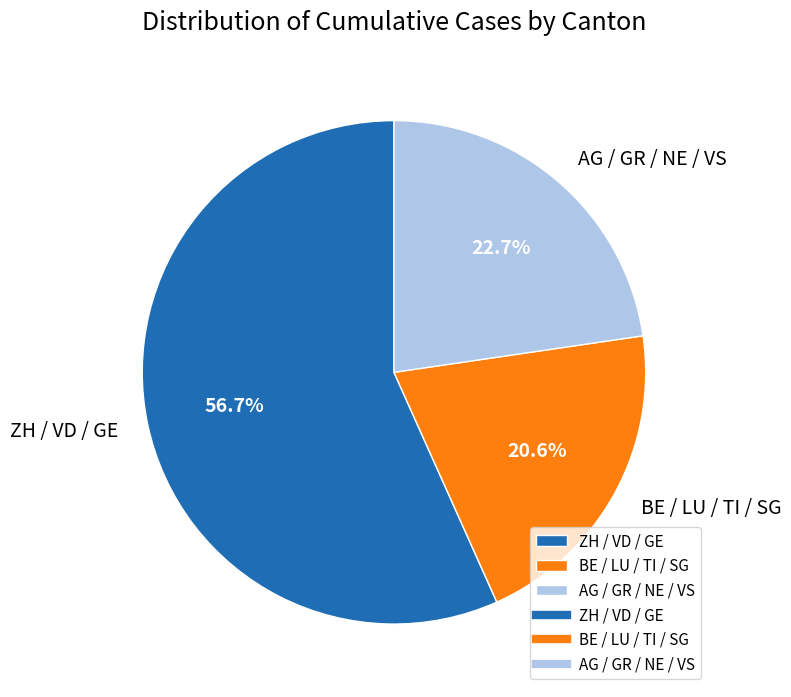

Which slice is the smallest?

BE / LU / TI / SG